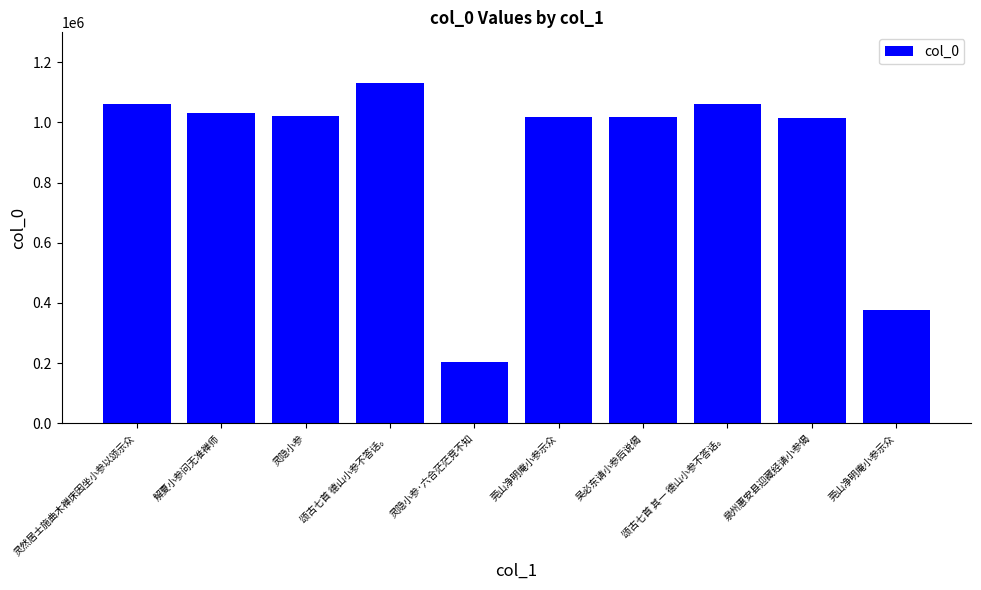

Rank the categories by value from lowest to highest.

灵隐小参·六合茫茫竞不知, 莞山净明庵小参示众, 泉州惠安县迎藏经请小参偈, 吴必东请小参后说偈, 莞山净明庵小参示众, 灵隐小参, 解夏小参问无准禅师, 颂古七首 其一 德山小参不答话。, 灵然居士施曲木禅床因坐小参以颂示众, 颂古七首 德山小参不答话。